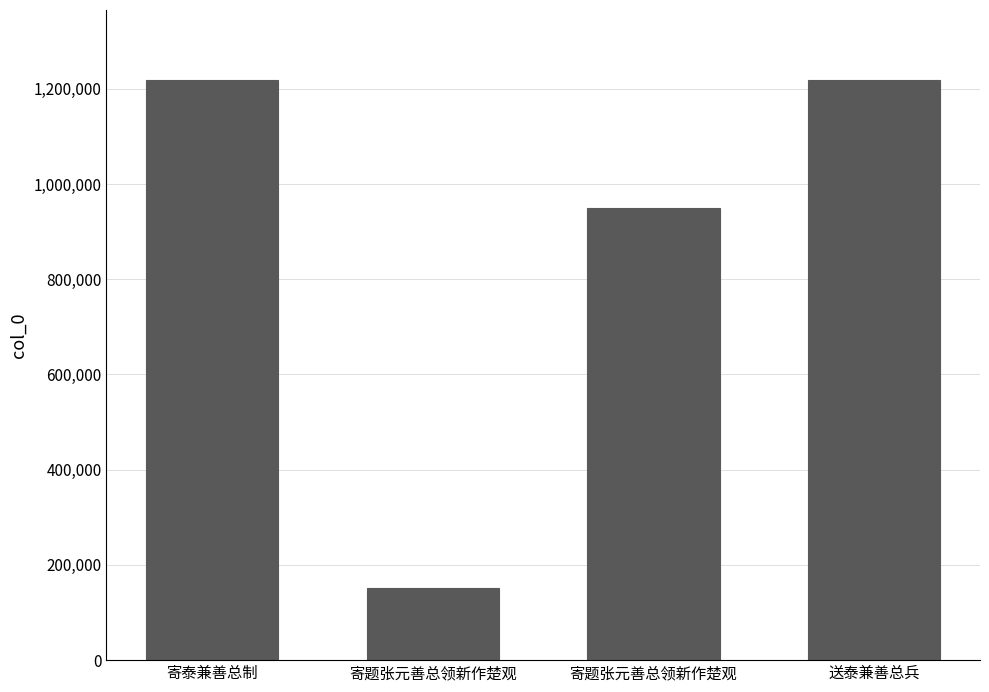

How many data points does each series have?

4